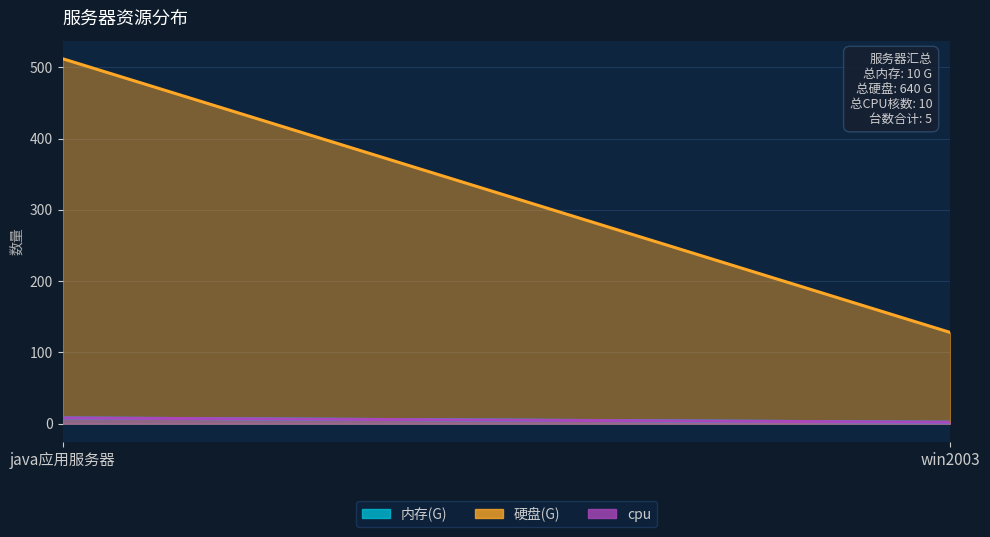

What position from the left is java应用服务器?

1